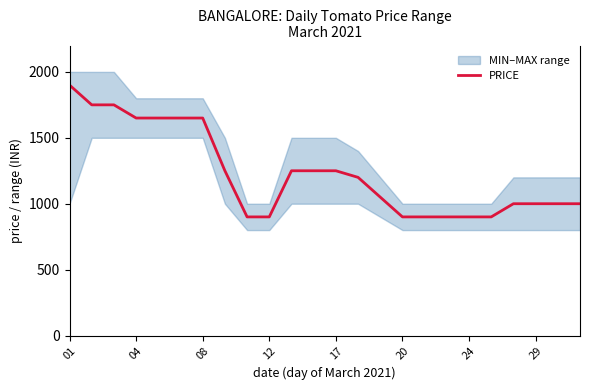

Reading right to left, transcribe all the data shown in this chart.

1000	1000	1000	1000	900	900	900	900	900	1050	1200	1250	1250	1250	900	900	1250	1650	1650	1650	1650	1750	1750	1900